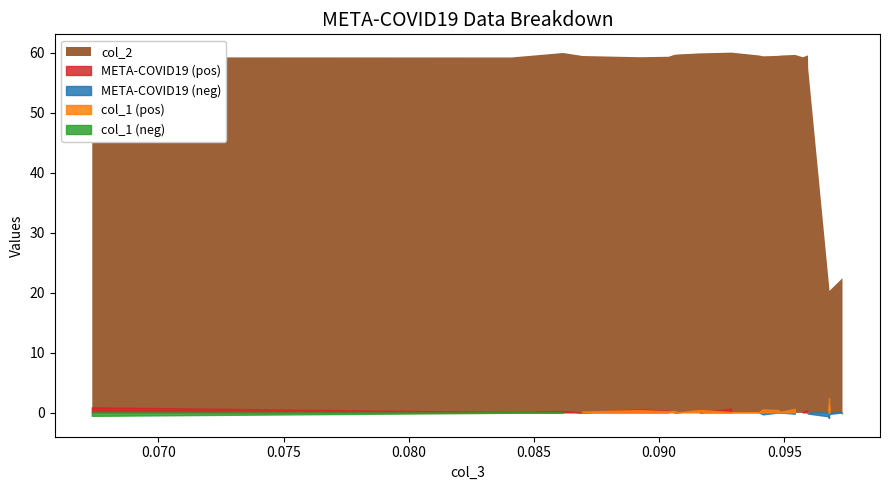

True or false: col_1 and col_2 cross at least once.

False